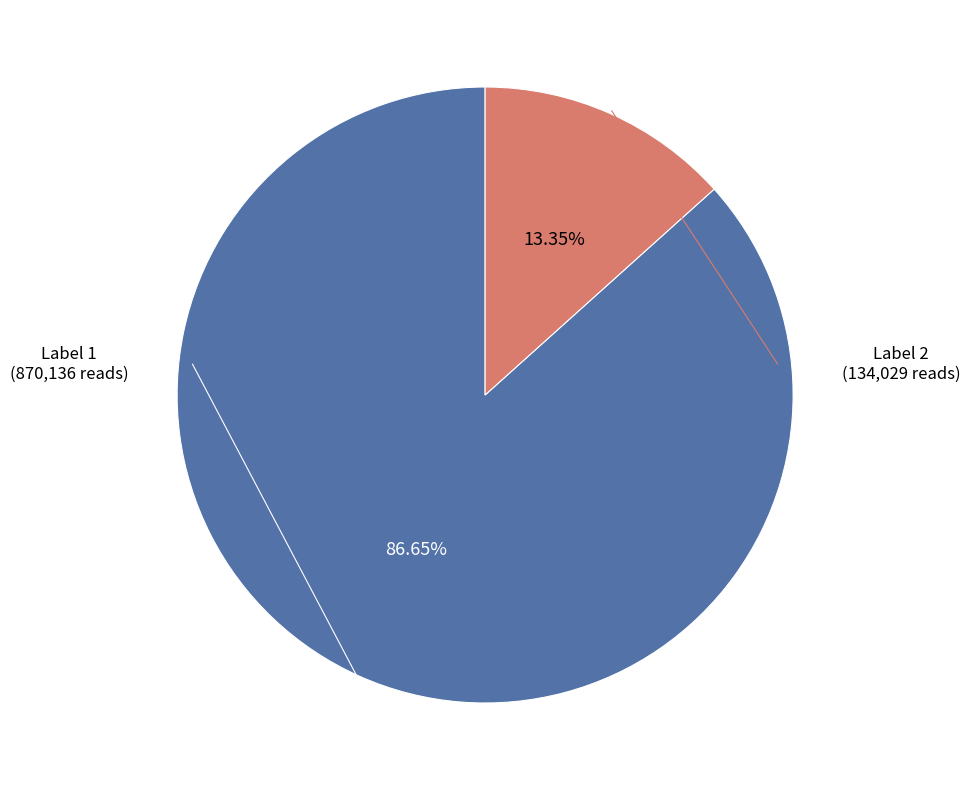

Is there a majority slice in this chart?

Yes